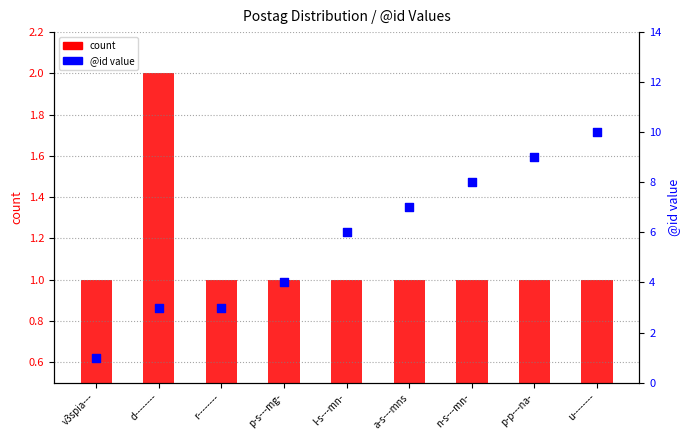

Which series has the largest total across all categories?

@id value